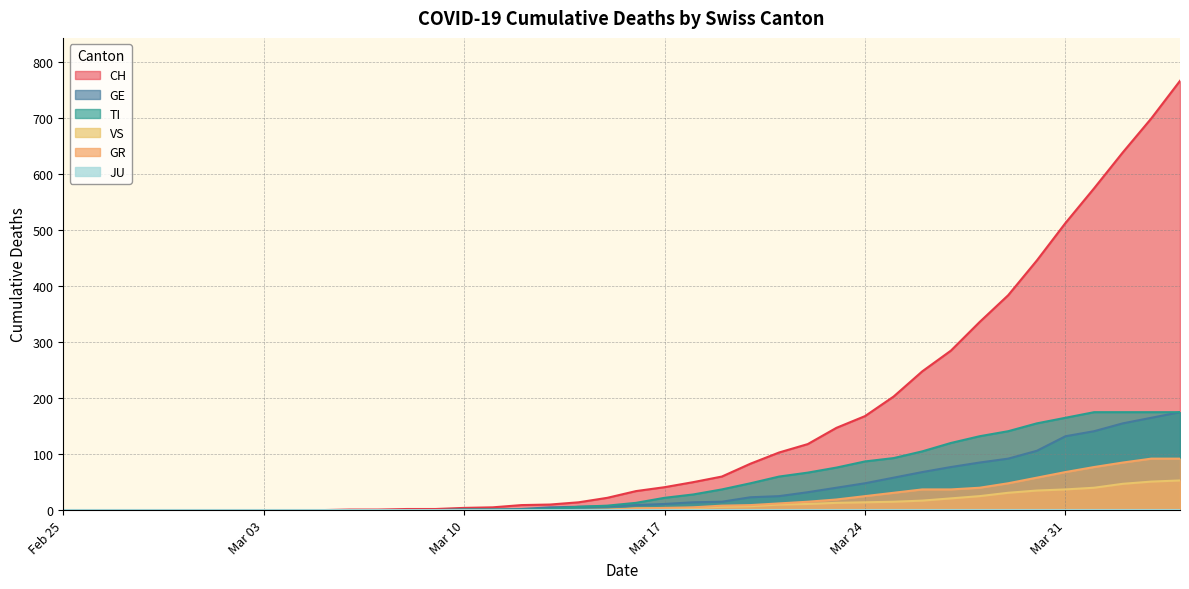

What is the greatest value displayed?

767